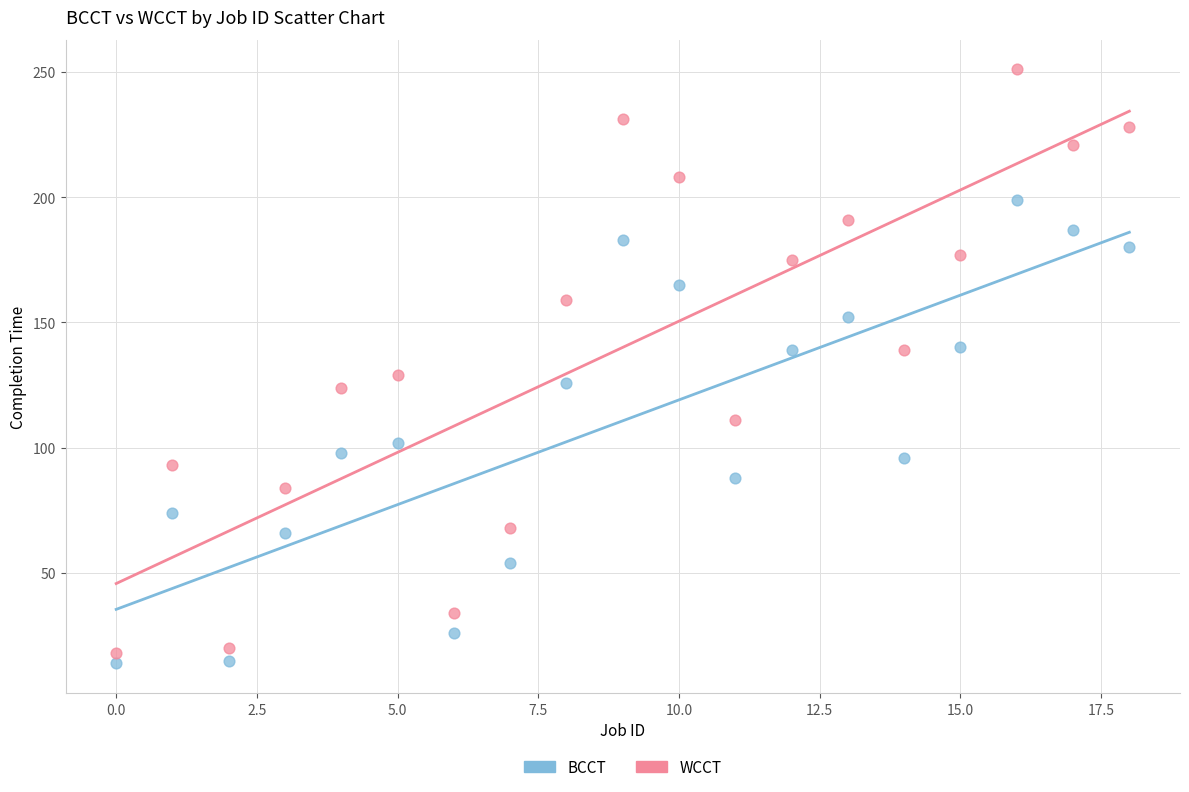

Across all series, what Y value is closest to 132?

129